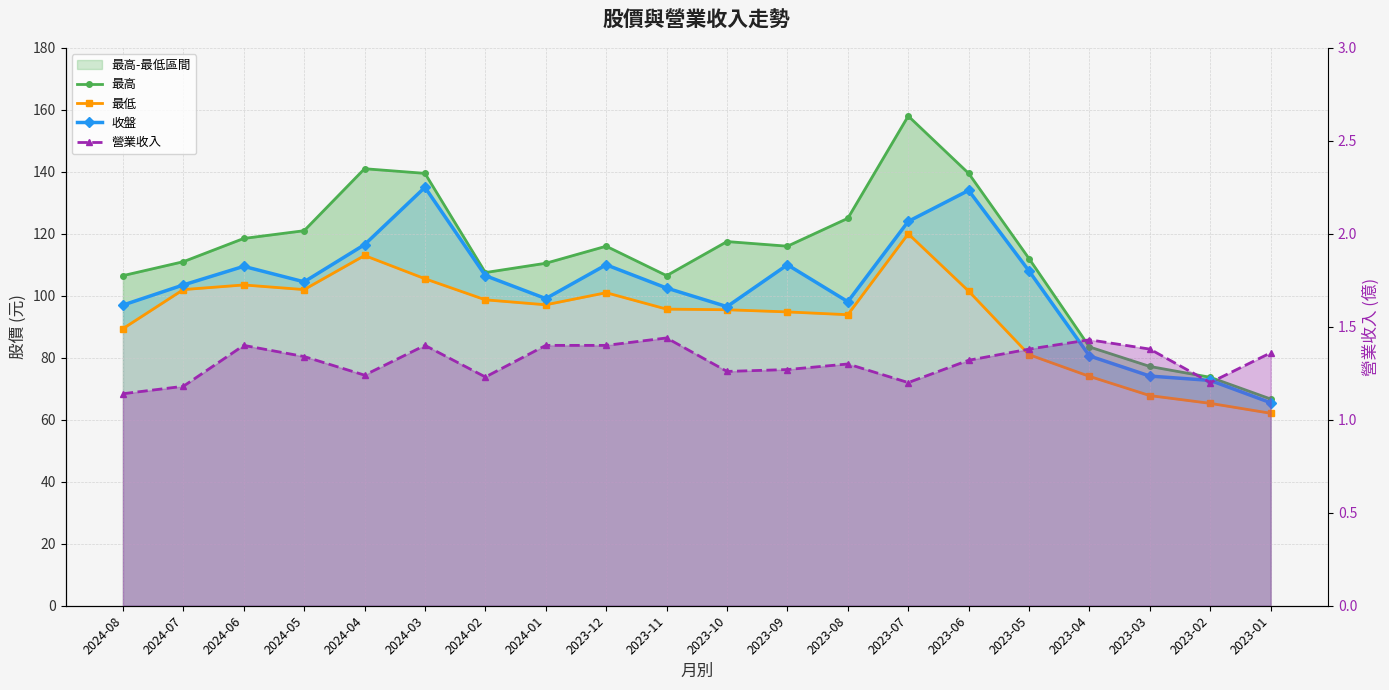

True or false: 最低 has a value of 101.0 at 2023-12.

True